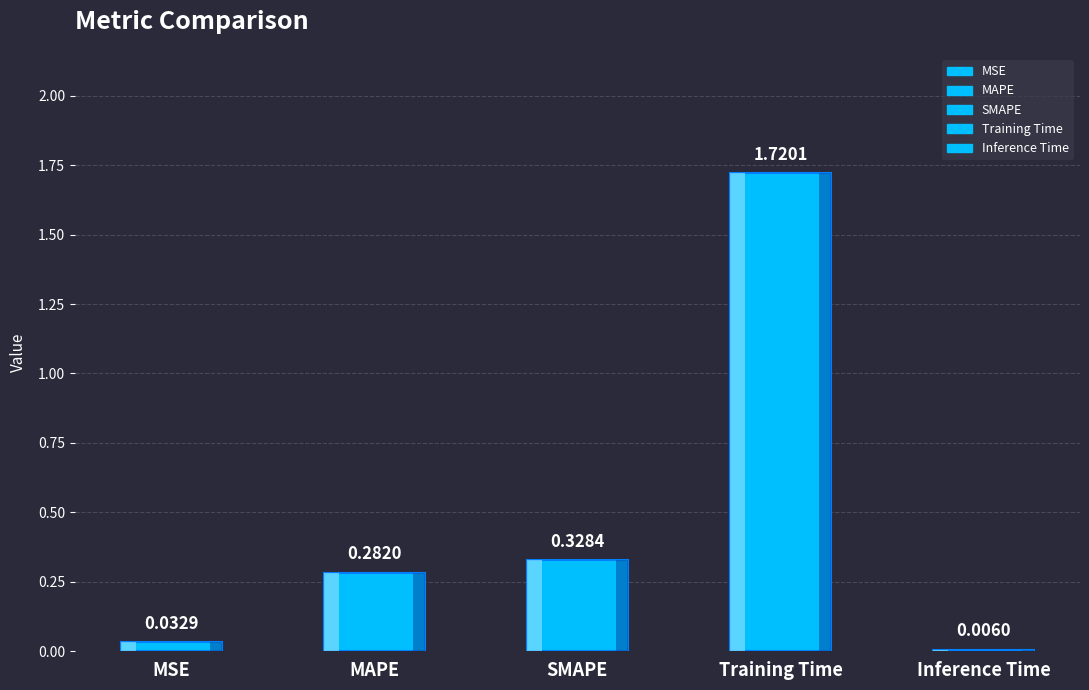

Which category has the lowest value across all series?

Inference Time